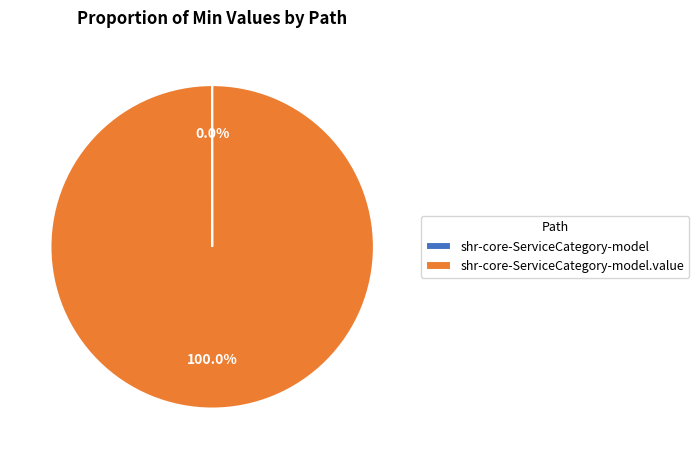

Is there a majority slice in this chart?

Yes